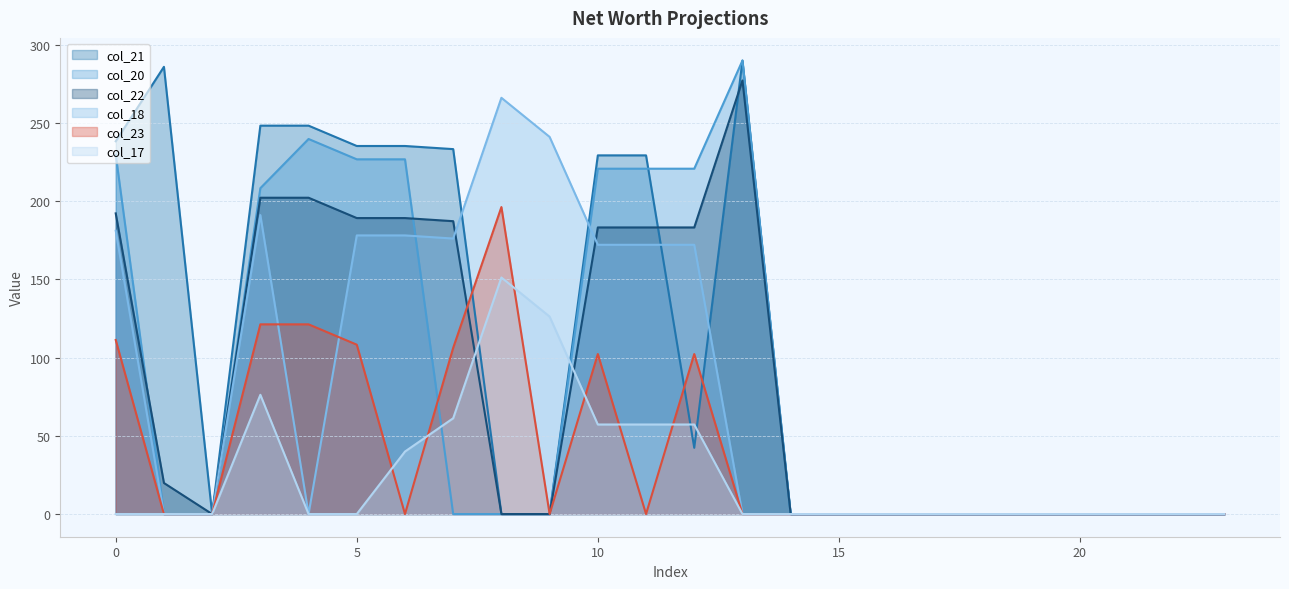

Is it true that col_22 equals 0.0 at 18?

True